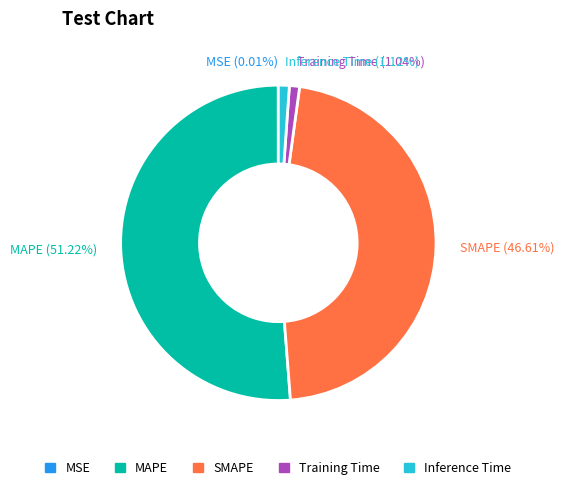

The SMAPE slice represents 47% of the pie. True or false?

True